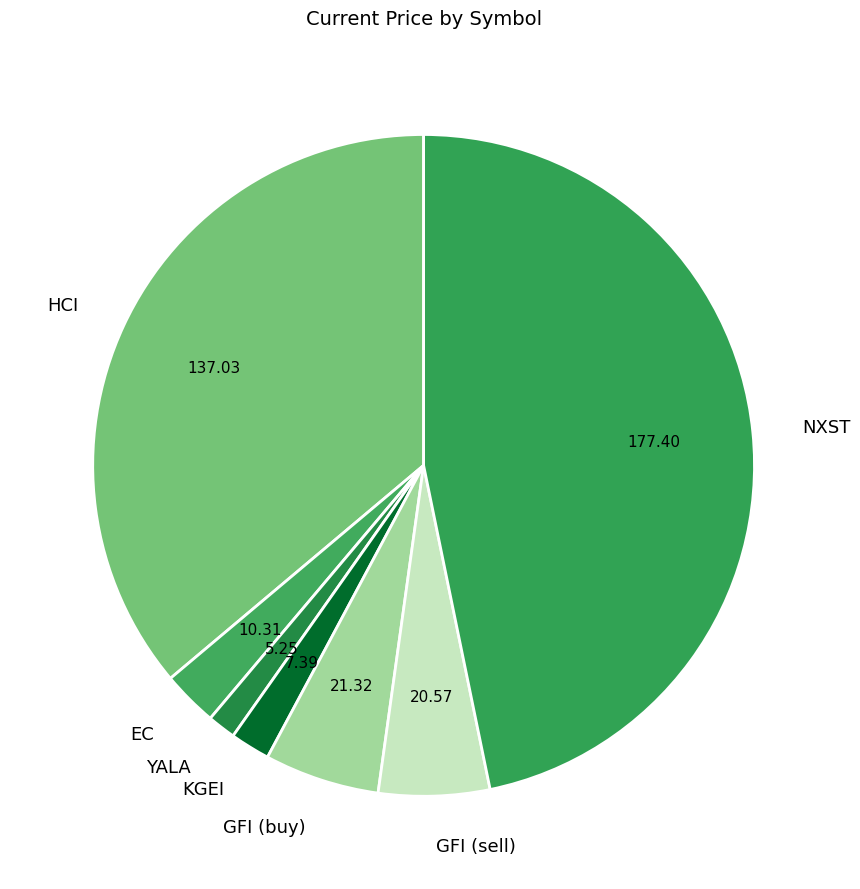

How many slices are in this pie chart?

7